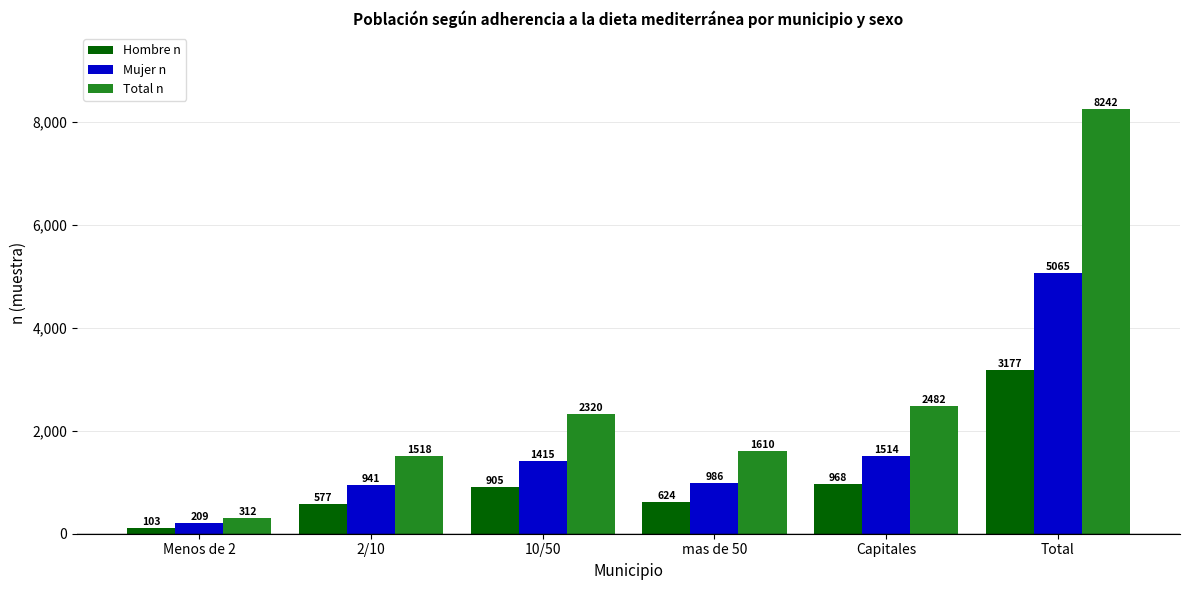

At which label is Total n closest to 4277?

Capitales